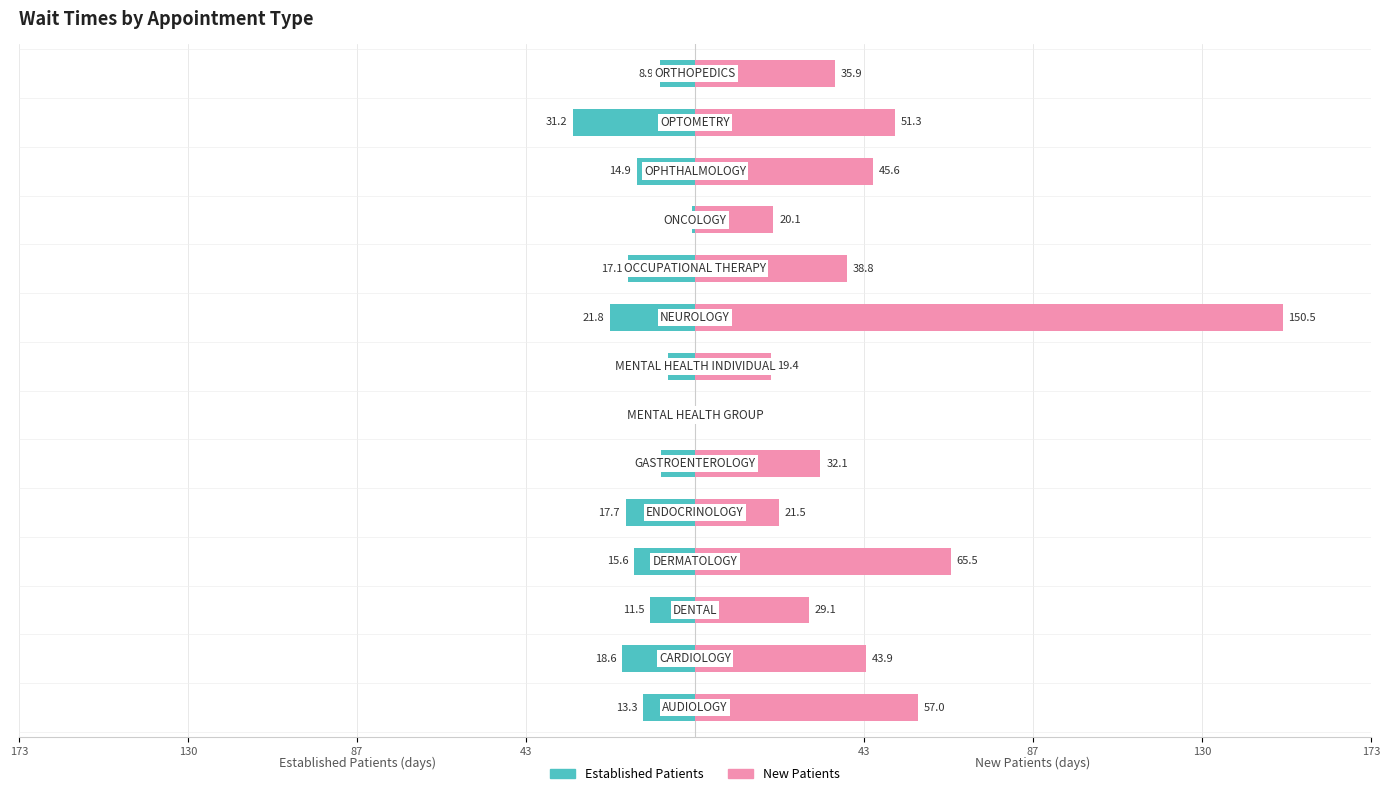

How many bars are there in total?

28